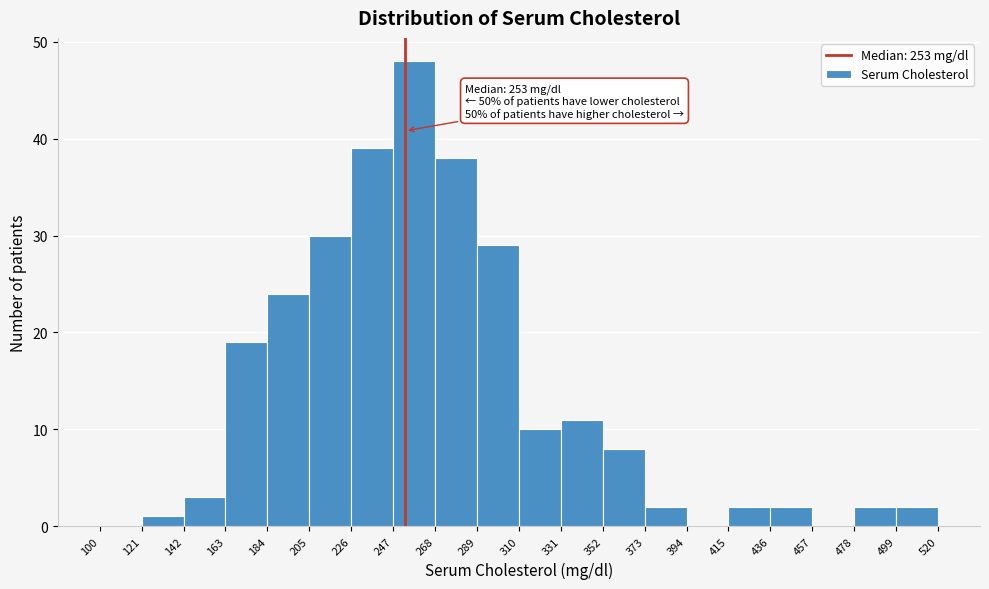

Which range on the x-axis has the tallest bar?

247 to 268